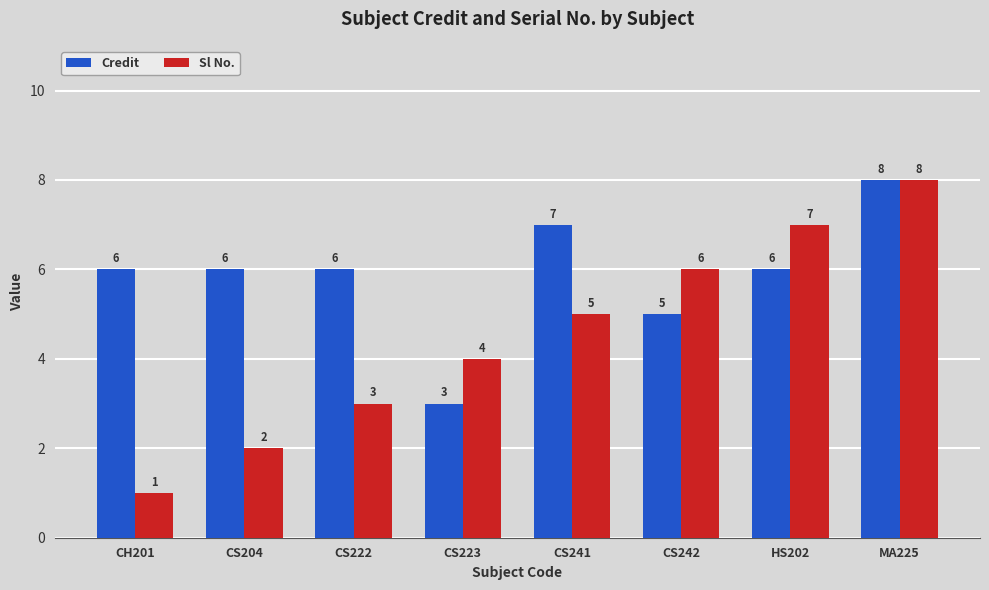

What is the total value across all series at MA225?

16